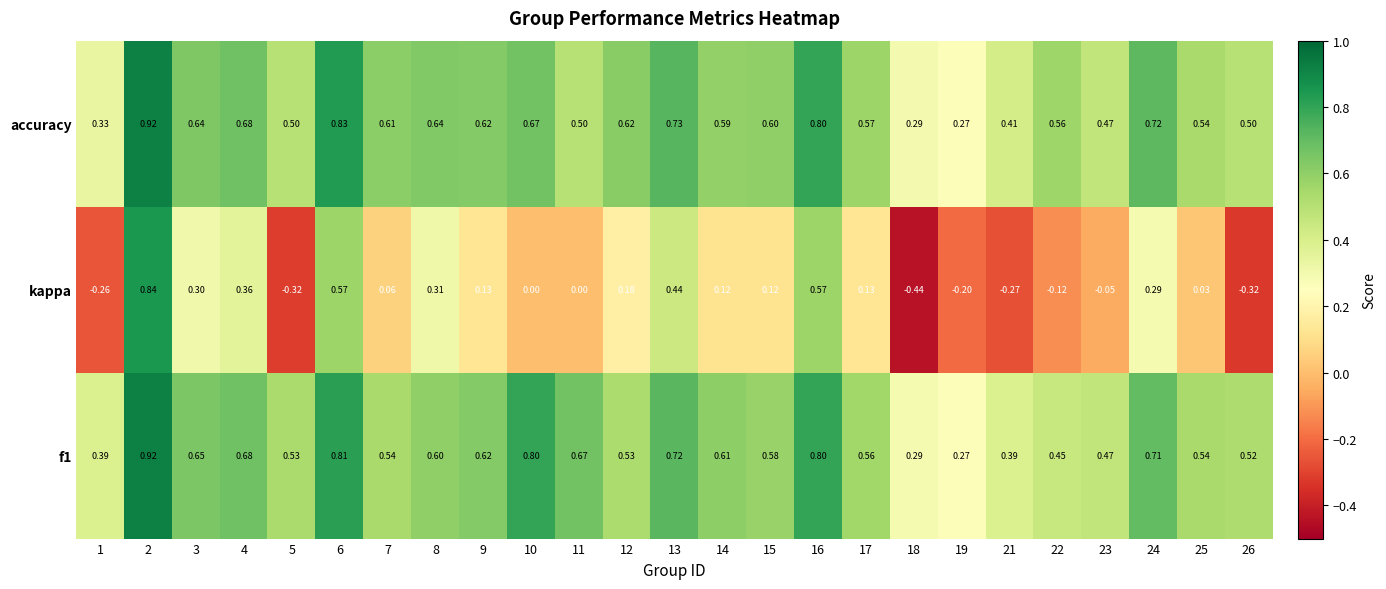

Which series has the largest range (max minus min)?

kappa